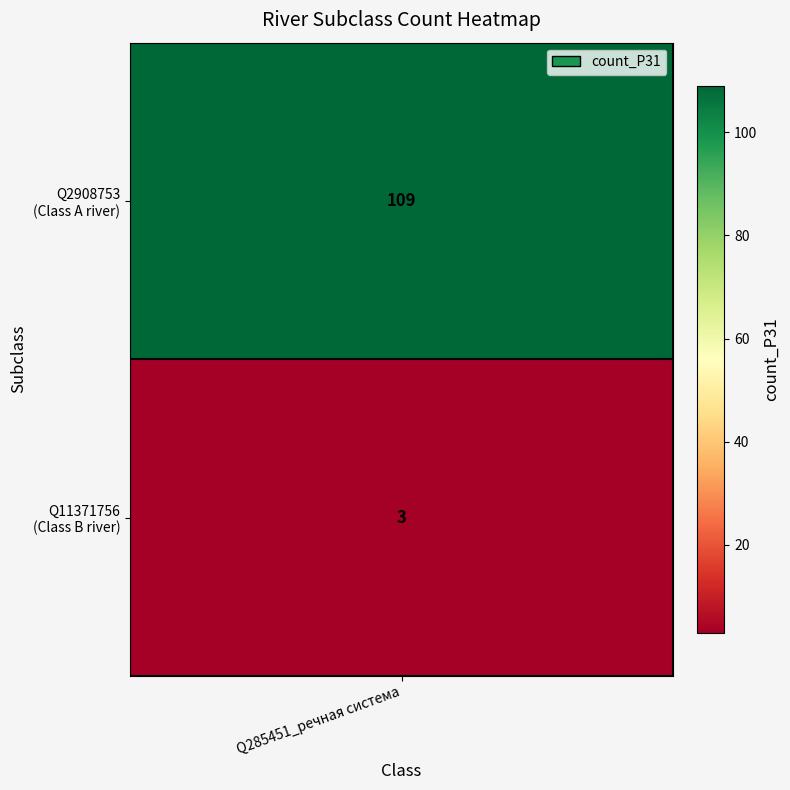

What is the sum of all values?

112